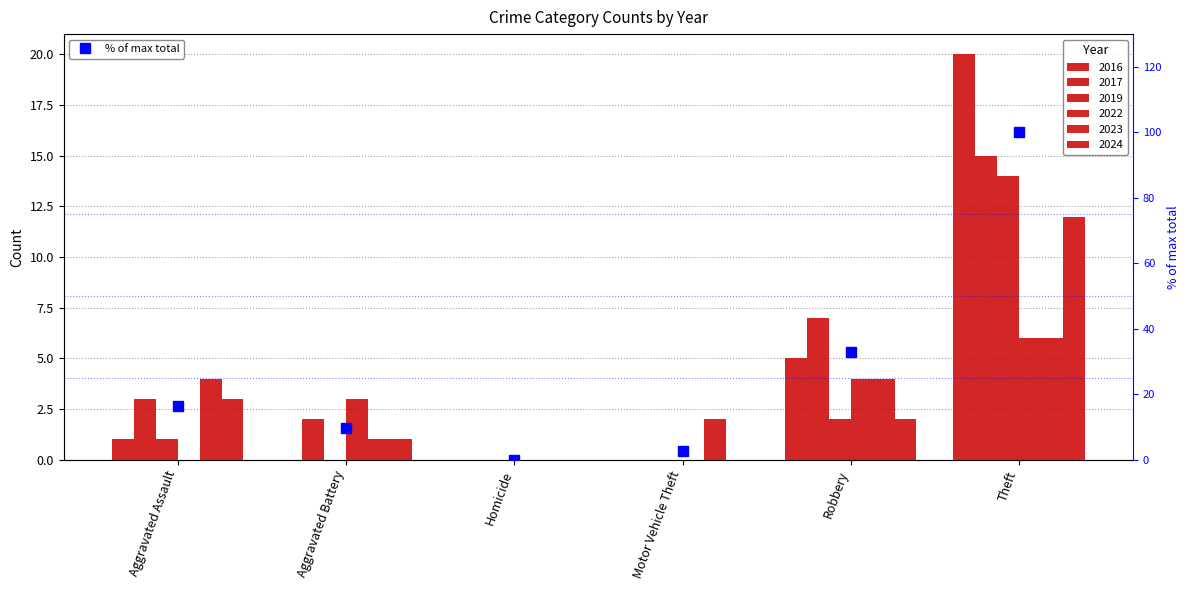

What is the label of the 5th bar from the left?

Robbery